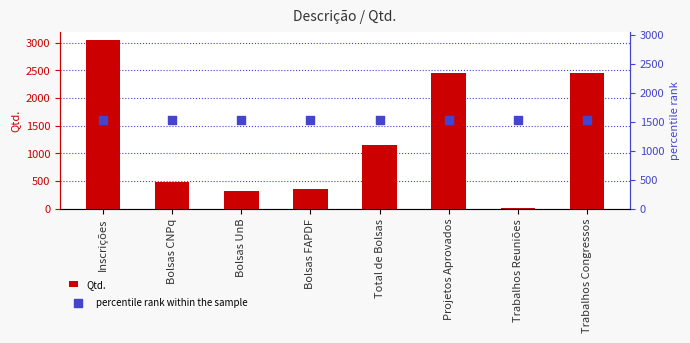

Which series reaches the minimum Y coordinate?

Qtd.